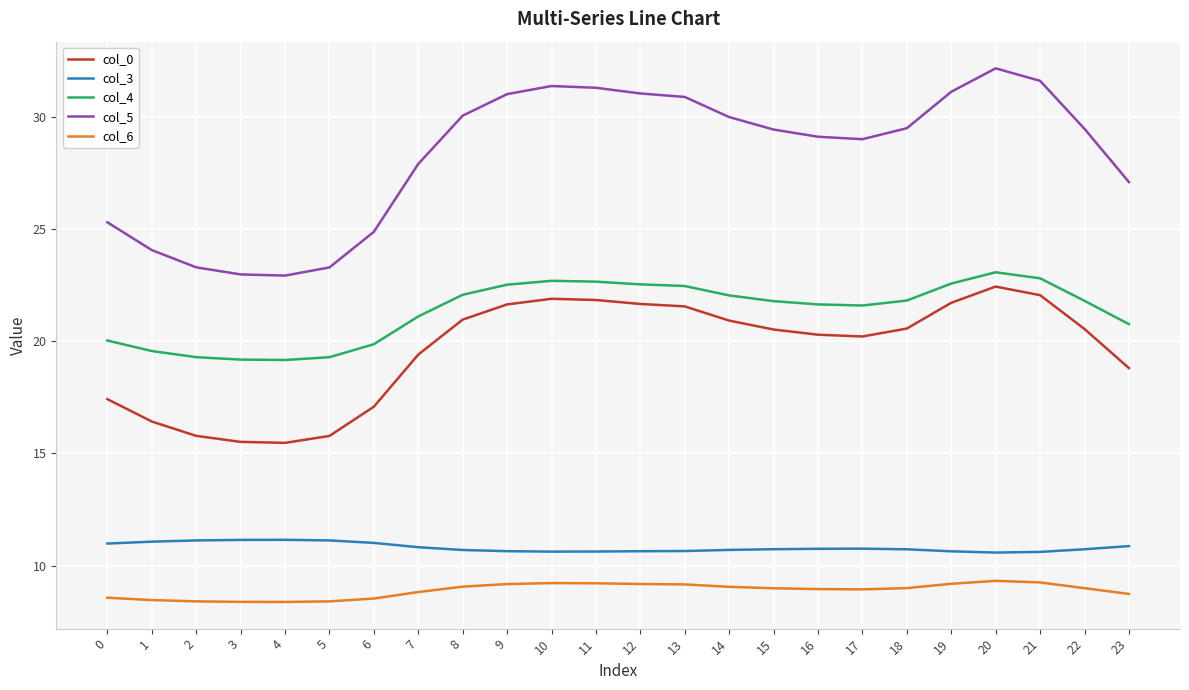

At which category is the sum across all series the highest?

20